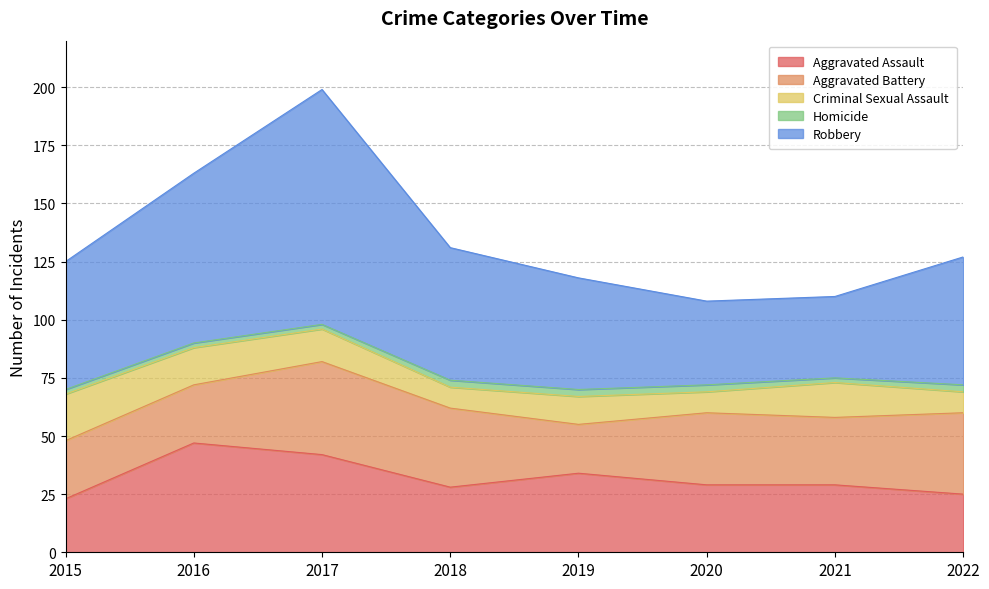

Rank the categories by Homicide value from lowest to highest.

2015, 2016, 2017, 2021, 2018, 2019, 2020, 2022